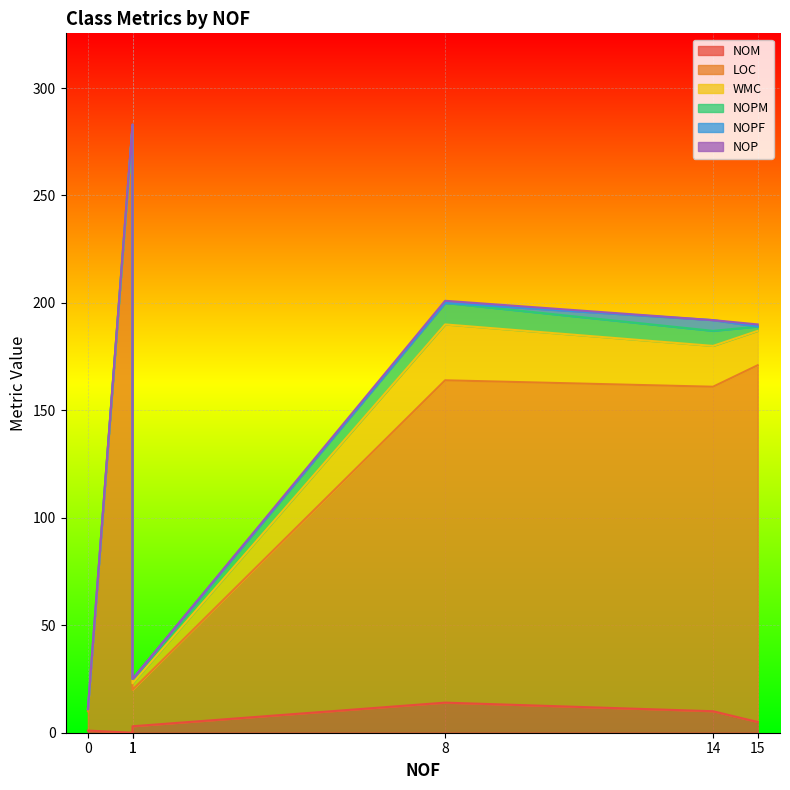

What is the difference between the highest and lowest values at 14?

151